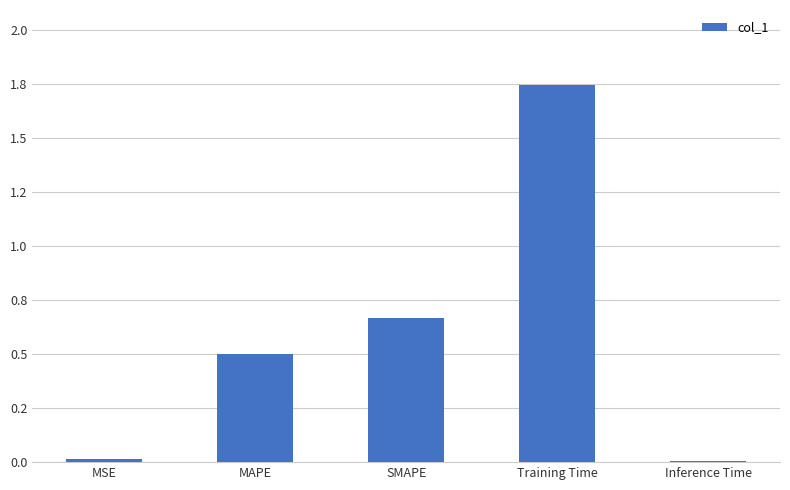

What position from the right is MSE?

5